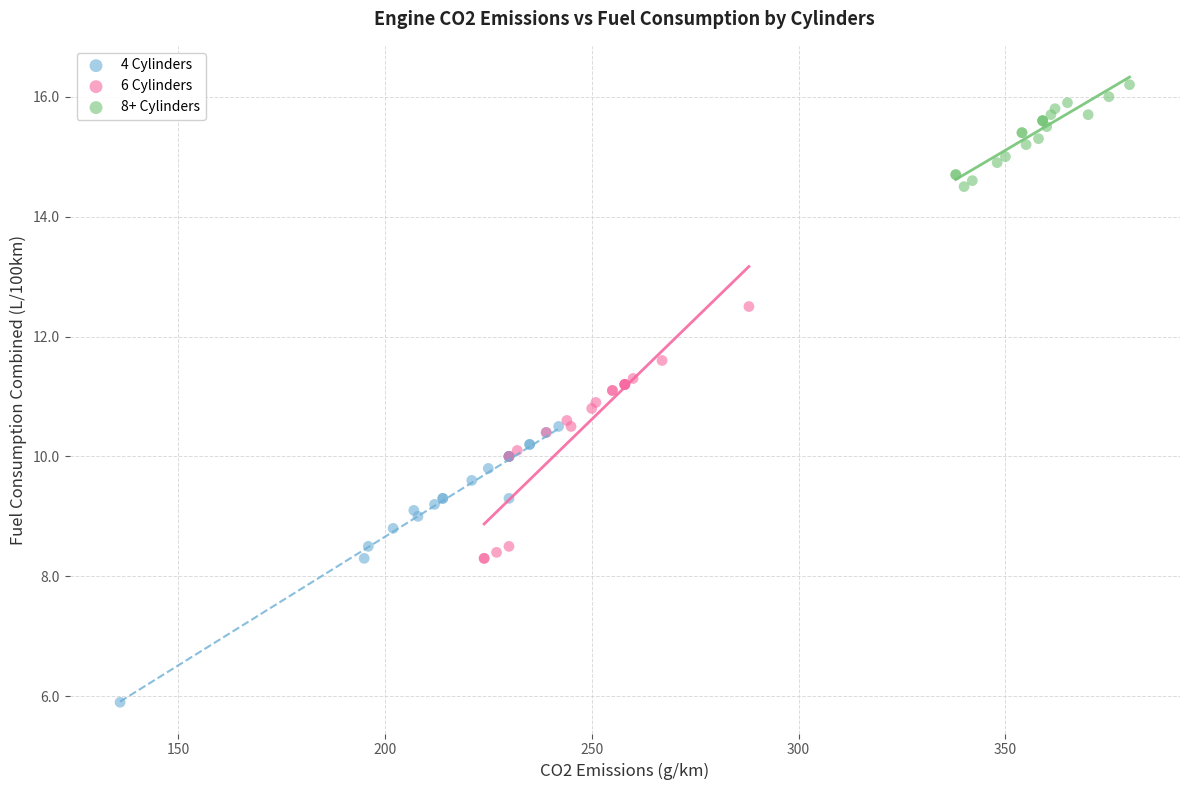

Which series reaches the maximum Y coordinate?

8+ Cylinders